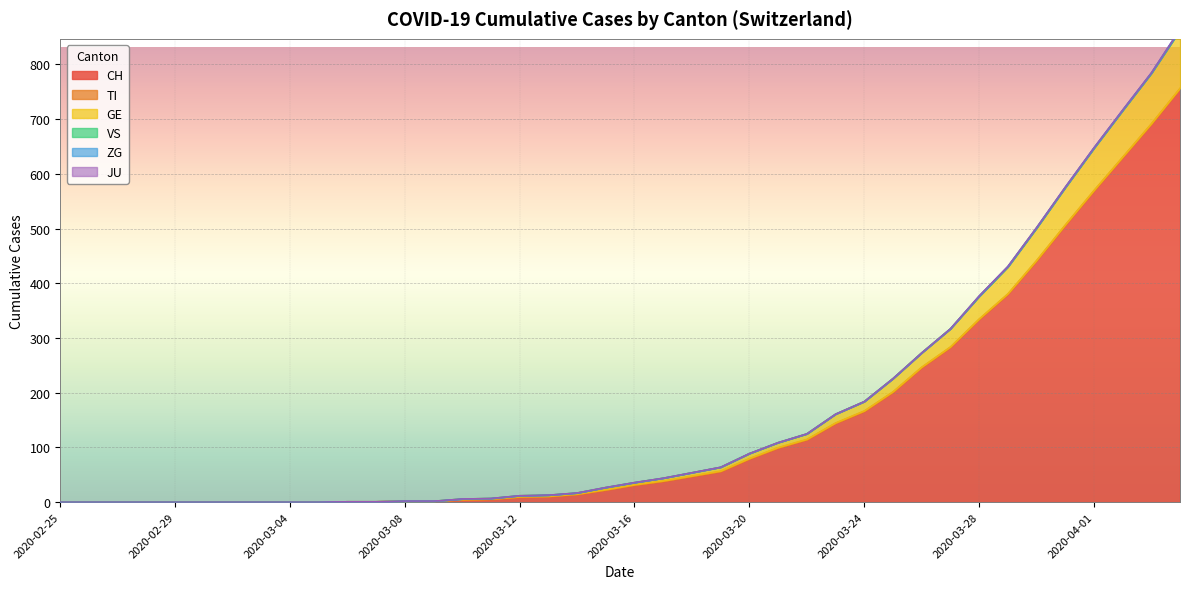

Reading left to right, extract all data points from this chart.

CH: 2020-02-25=0	2020-02-26=0	2020-02-27=0	2020-02-28=0	2020-02-29=0	2020-03-01=0	2020-03-02=0	2020-03-03=0	2020-03-04=0	2020-03-05=0	2020-03-06=1	2020-03-07=1	2020-03-08=2	2020-03-09=2	2020-03-10=4	2020-03-11=5	2020-03-12=9	2020-03-13=10	2020-03-14=14	2020-03-15=22	2020-03-16=31	2020-03-17=38	2020-03-18=47	2020-03-19=56	2020-03-20=79	2020-03-21=99	2020-03-22=114	2020-03-23=144	2020-03-24=166	2020-03-25=201	2020-03-26=246	2020-03-27=283	2020-03-28=334	2020-03-29=380	2020-03-30=441	2020-03-31=506	2020-04-01=569	2020-04-02=630	2020-04-03=691	2020-04-04=756
TI: 2020-02-25=0	2020-02-26=0	2020-02-27=0	2020-02-28=0	2020-02-29=0	2020-03-01=0	2020-03-02=0	2020-03-03=0	2020-03-04=0	2020-03-05=0	2020-03-06=0	2020-03-07=0	2020-03-08=0	2020-03-09=0	2020-03-10=1	2020-03-11=1	2020-03-12=1	2020-03-13=1	2020-03-14=1	2020-03-15=1	2020-03-16=1	2020-03-17=1	2020-03-18=1	2020-03-19=1	2020-03-20=1	2020-03-21=1	2020-03-22=1	2020-03-23=1	2020-03-24=1	2020-03-25=1	2020-03-26=1	2020-03-27=1	2020-03-28=1	2020-03-29=1	2020-03-30=1	2020-03-31=1	2020-04-01=1	2020-04-02=1	2020-04-03=1	2020-04-04=1
GE: 2020-02-25=0	2020-02-26=0	2020-02-27=0	2020-02-28=0	2020-02-29=0	2020-03-01=0	2020-03-02=0	2020-03-03=0	2020-03-04=0	2020-03-05=0	2020-03-06=0	2020-03-07=0	2020-03-08=0	2020-03-09=0	2020-03-10=1	2020-03-11=1	2020-03-12=2	2020-03-13=2	2020-03-14=2	2020-03-15=4	2020-03-16=4	2020-03-17=5	2020-03-18=6	2020-03-19=7	2020-03-20=9	2020-03-21=9	2020-03-22=10	2020-03-23=16	2020-03-24=17	2020-03-25=24	2020-03-26=26	2020-03-27=33	2020-03-28=41	2020-03-29=49	2020-03-30=59	2020-03-31=68	2020-04-01=77	2020-04-02=85	2020-04-03=92	2020-04-04=106
VS: 2020-02-25=0	2020-02-26=0	2020-02-27=0	2020-02-28=0	2020-02-29=0	2020-03-01=0	2020-03-02=0	2020-03-03=0	2020-03-04=0	2020-03-05=0	2020-03-06=0	2020-03-07=0	2020-03-08=0	2020-03-09=0	2020-03-10=0	2020-03-11=0	2020-03-12=0	2020-03-13=0	2020-03-14=0	2020-03-15=0	2020-03-16=0	2020-03-17=0	2020-03-18=0	2020-03-19=0	2020-03-20=0	2020-03-21=0	2020-03-22=0	2020-03-23=0	2020-03-24=0	2020-03-25=0	2020-03-26=0	2020-03-27=0	2020-03-28=0	2020-03-29=0	2020-03-30=0	2020-03-31=0	2020-04-01=0	2020-04-02=0	2020-04-03=0	2020-04-04=0
ZG: 2020-02-25=0	2020-02-26=0	2020-02-27=0	2020-02-28=0	2020-02-29=0	2020-03-01=0	2020-03-02=0	2020-03-03=0	2020-03-04=0	2020-03-05=0	2020-03-06=0	2020-03-07=0	2020-03-08=0	2020-03-09=0	2020-03-10=0	2020-03-11=0	2020-03-12=0	2020-03-13=0	2020-03-14=0	2020-03-15=0	2020-03-16=0	2020-03-17=0	2020-03-18=0	2020-03-19=0	2020-03-20=0	2020-03-21=0	2020-03-22=0	2020-03-23=0	2020-03-24=0	2020-03-25=0	2020-03-26=0	2020-03-27=0	2020-03-28=1	2020-03-29=1	2020-03-30=1	2020-03-31=1	2020-04-01=1	2020-04-02=1	2020-04-03=1	2020-04-04=2
JU: 2020-02-25=0	2020-02-26=0	2020-02-27=0	2020-02-28=0	2020-02-29=0	2020-03-01=0	2020-03-02=0	2020-03-03=0	2020-03-04=0	2020-03-05=0	2020-03-06=0	2020-03-07=0	2020-03-08=0	2020-03-09=0	2020-03-10=0	2020-03-11=0	2020-03-12=0	2020-03-13=0	2020-03-14=0	2020-03-15=0	2020-03-16=0	2020-03-17=0	2020-03-18=0	2020-03-19=0	2020-03-20=0	2020-03-21=0	2020-03-22=0	2020-03-23=0	2020-03-24=0	2020-03-25=0	2020-03-26=0	2020-03-27=0	2020-03-28=0	2020-03-29=0	2020-03-30=0	2020-03-31=0	2020-04-01=0	2020-04-02=0	2020-04-03=0	2020-04-04=0